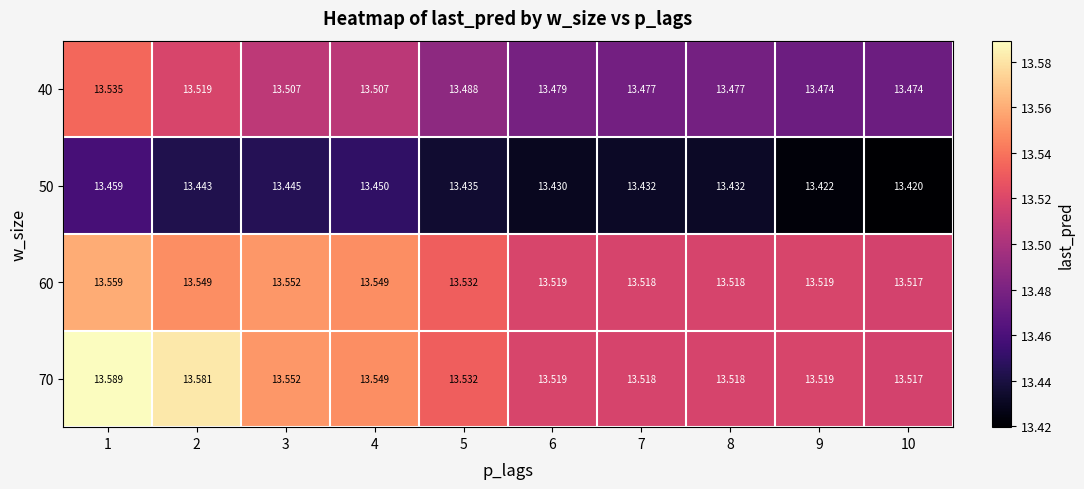

At which category is the sum across all series the highest?

1